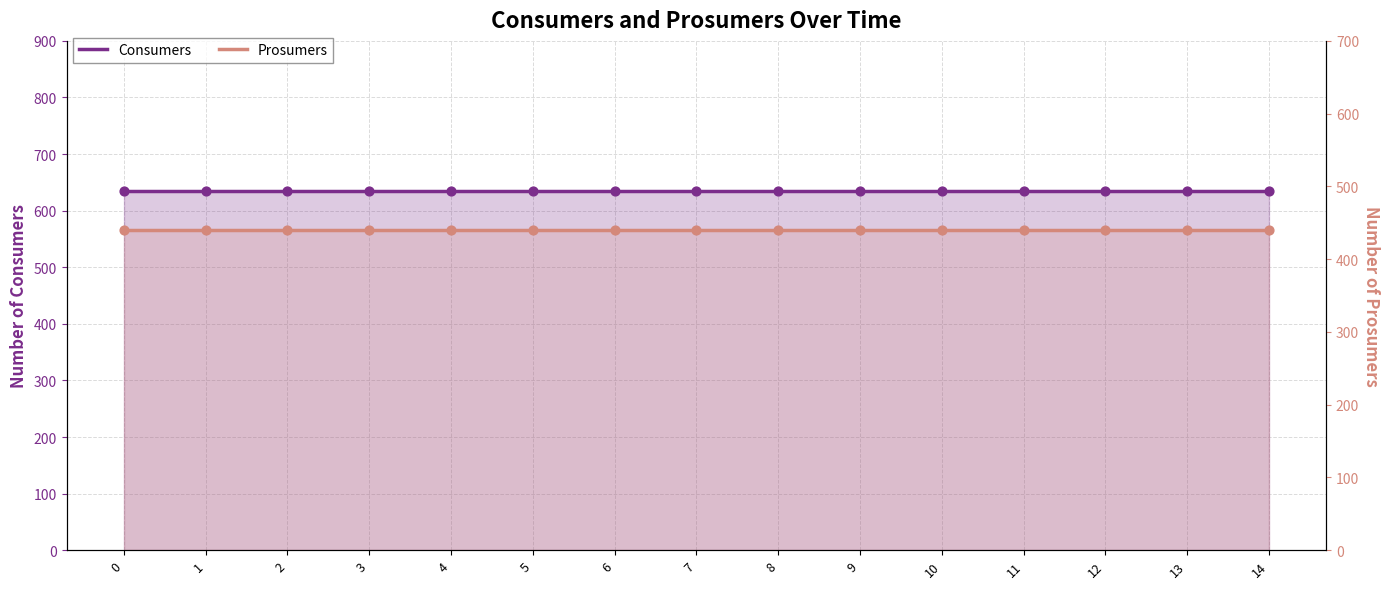

Is the value of Consumers at 2 greater than the value of Prosumers at 8?

Yes